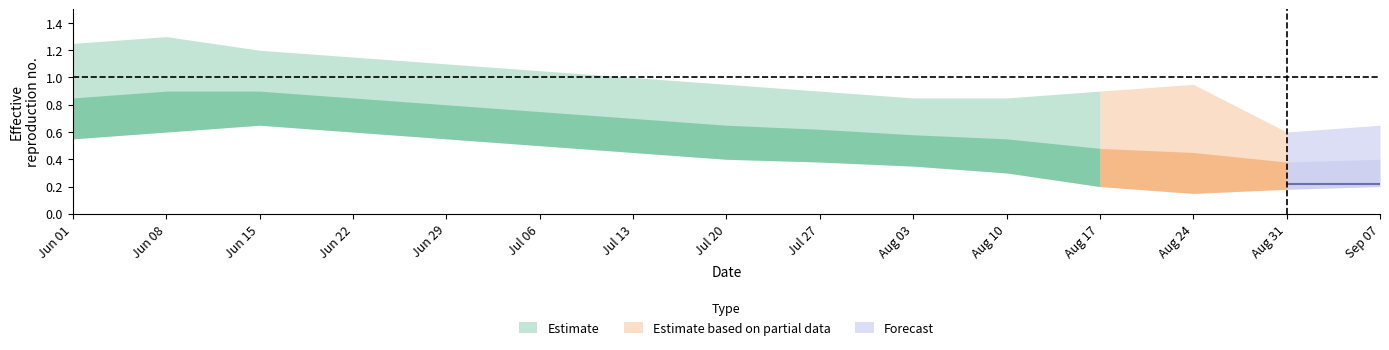

Which has a higher value, 2020-06-08 or 2020-07-13?

2020-06-08